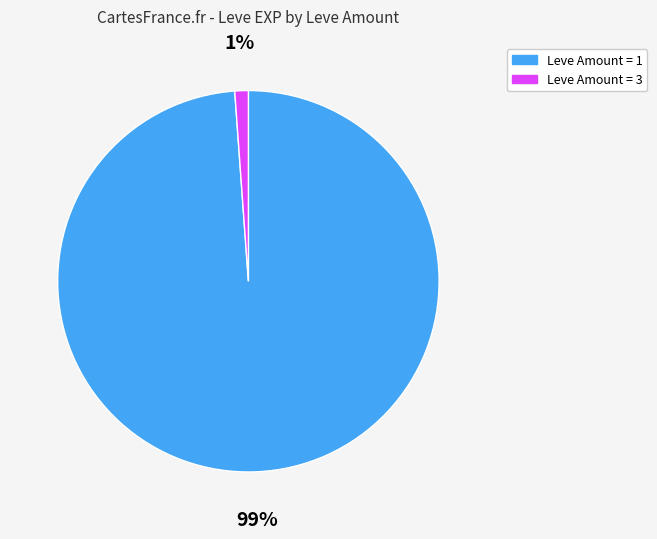

Is there any slice that represents more than half of the pie?

Yes